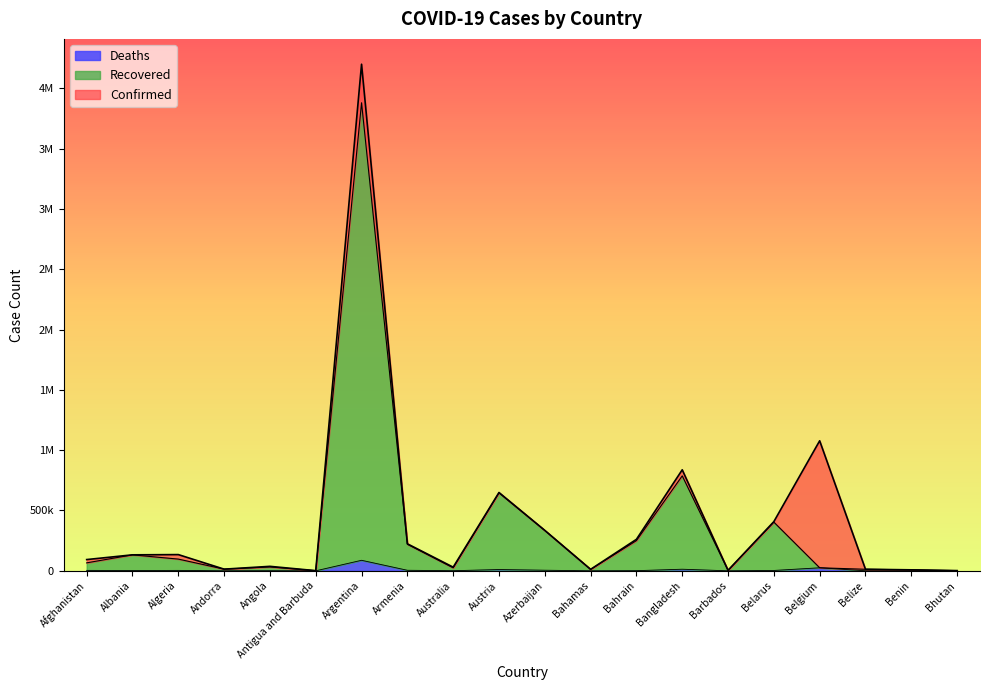

Reading left to right, extract all data points from this chart.

Confirmed: Afghanistan=93288	Albania=132476	Algeria=134458	Andorra=13836	Angola=37094	Antigua and Barbuda=1263	Argentina=4198620	Armenia=224000	Australia=30302	Austria=649181	Azerbaijan=335291	Bahamas=12242	Bahrain=260954	Bangladesh=837247	Barbados=4038	Belarus=407748	Belgium=1077758	Belize=12994	Benin=8140	Bhutan=1854
Recovered: Afghanistan=66080	Albania=132342	Algeria=97184	Andorra=13760	Angola=31850	Antigua and Barbuda=1256	Argentina=3879240	Armenia=220146	Australia=24629	Austria=645866	Azerbaijan=333997	Bahamas=11448	Bahrain=250388	Bangladesh=787034	Barbados=4018	Belarus=403519	Belgium=25110	Belize=12834	Benin=8082	Bhutan=1502
Deaths: Afghanistan=3683	Albania=2454	Algeria=3598	Andorra=127	Angola=847	Antigua and Barbuda=42	Argentina=87261	Armenia=4491	Australia=910	Austria=10674	Azerbaijan=4959	Bahamas=240	Bahrain=1259	Bangladesh=13282	Barbados=47	Belarus=3006	Belgium=25110	Belize=327	Benin=103	Bhutan=1